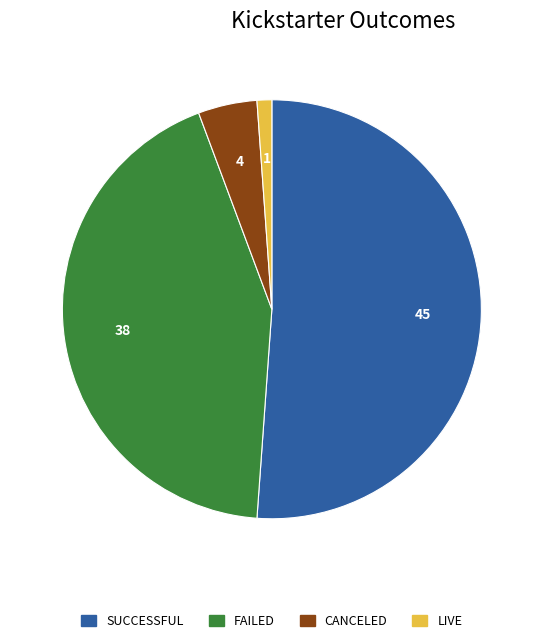

What is the largest slice in the pie chart?

successful